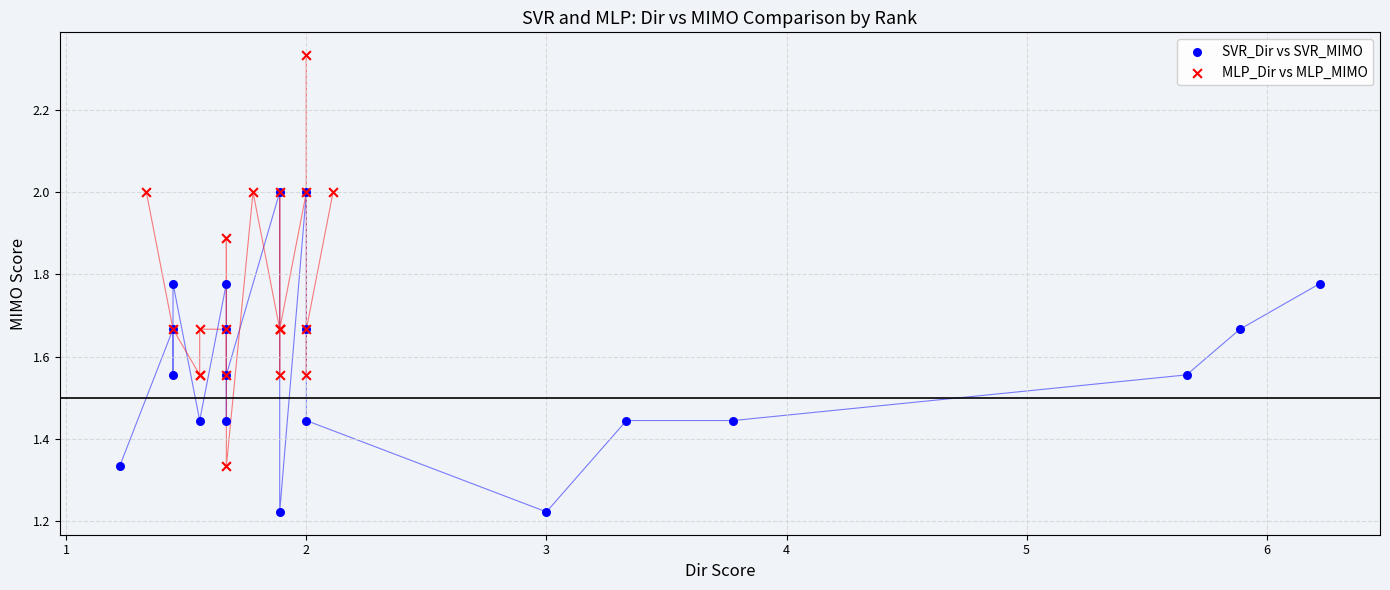

Which series contains the highest Y value?

MLP_Dir vs MLP_MIMO